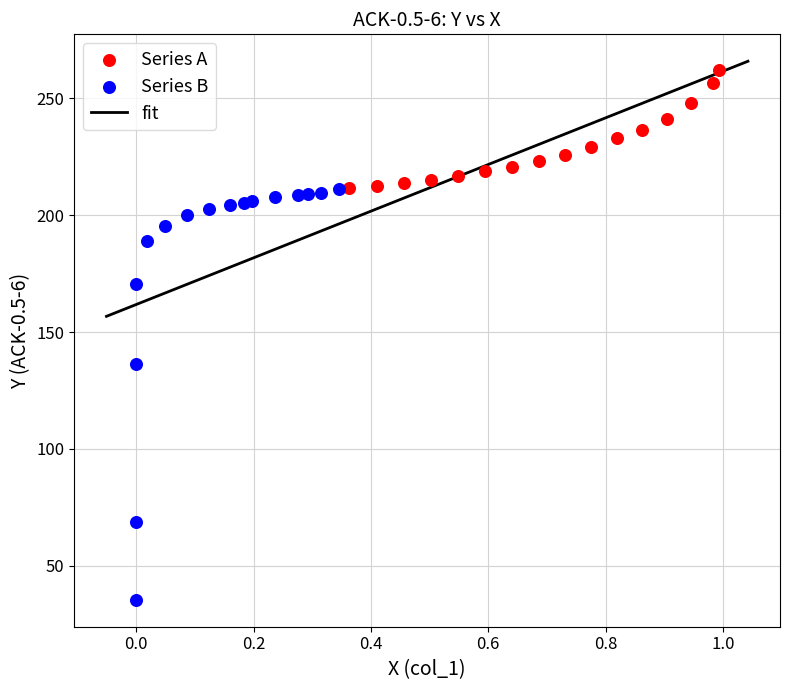

Which series contains the highest Y value?

Series A